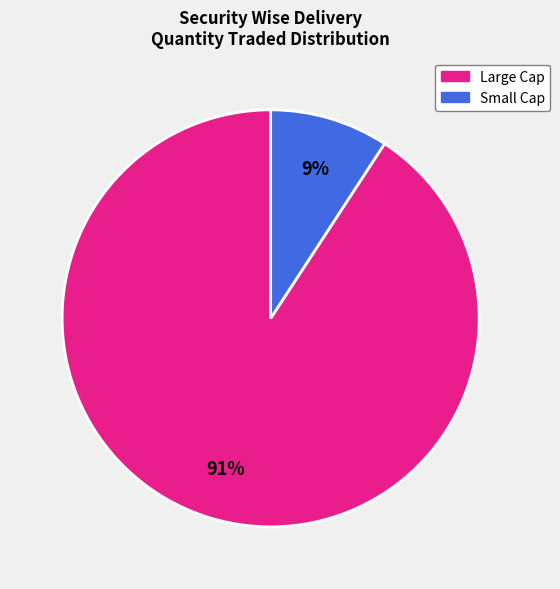

Is there any slice that represents more than half of the pie?

Yes